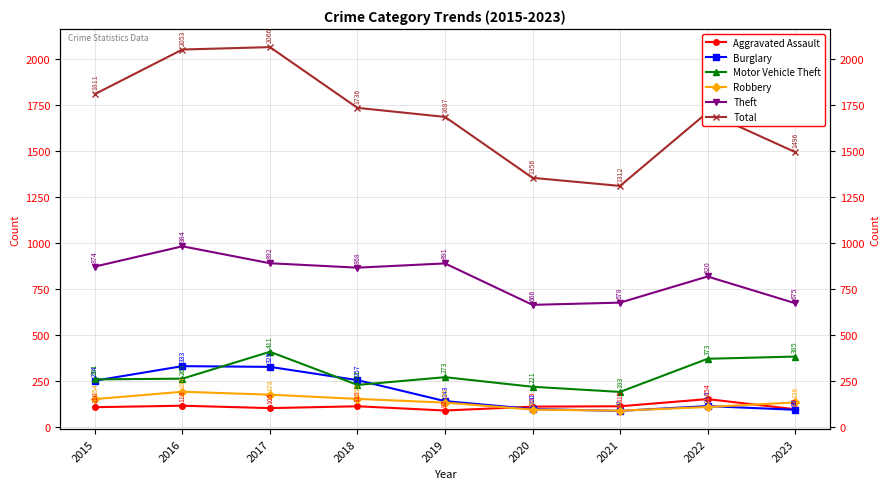

Which series ends up on top after the final intersection of Motor Vehicle Theft and Burglary?

Motor Vehicle Theft